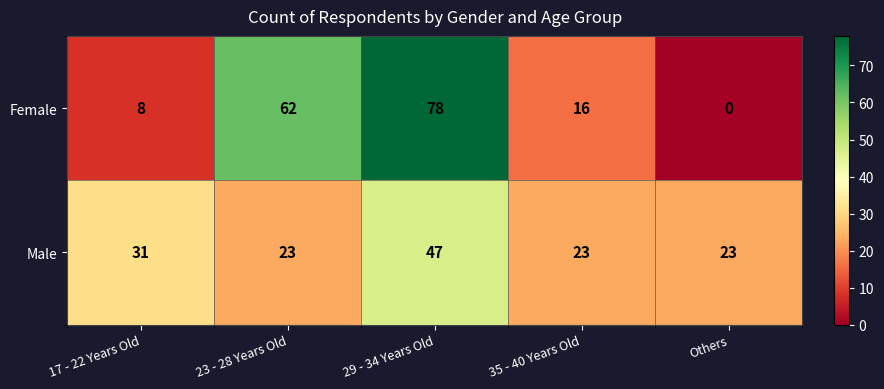

What is the maximum value shown in the chart?

78